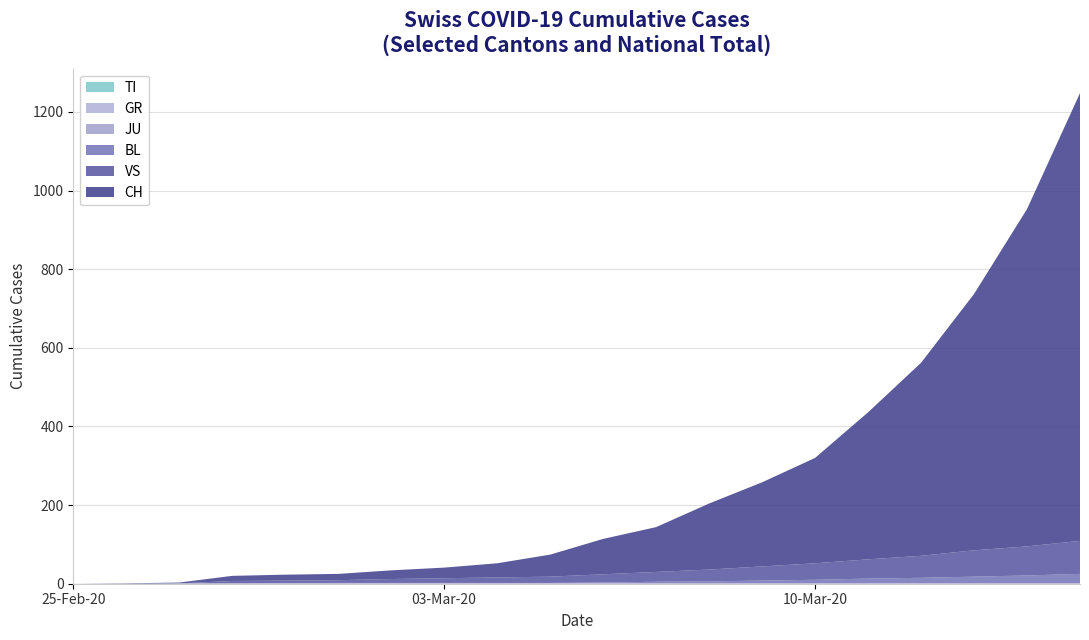

Reading right to left, what are all the values shown in this chart?

TI: 0	0	0	0	0	0	0	0	0	0	0	0	0	0	0	0	0	0	0	0
GR: 0	0	0	0	0	0	0	0	0	0	0	0	0	0	0	0	0	0	0	0
JU: 1	1	1	1	1	1	1	1	1	1	1	1	1	1	1	1	1	1	0	0
VS: 84	74	67	56	49	42	36	30	25	21	16	14	12	10	7	6	6	0	0	0
BL: 24	20	17	14	12	9	7	5	4	2	1	1	1	1	1	1	0	0	0	0
CH: 1139	858	652	491	374	268	214	168	114	90	56	36	27	22	16	15	13	2	1	0